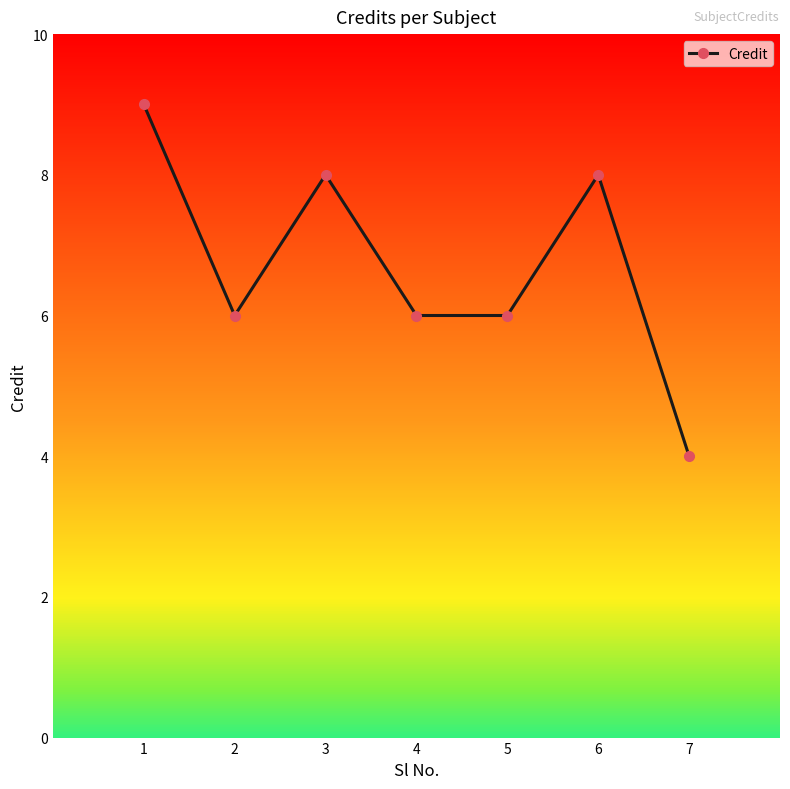

The value at 7 is 7. True or false?

False